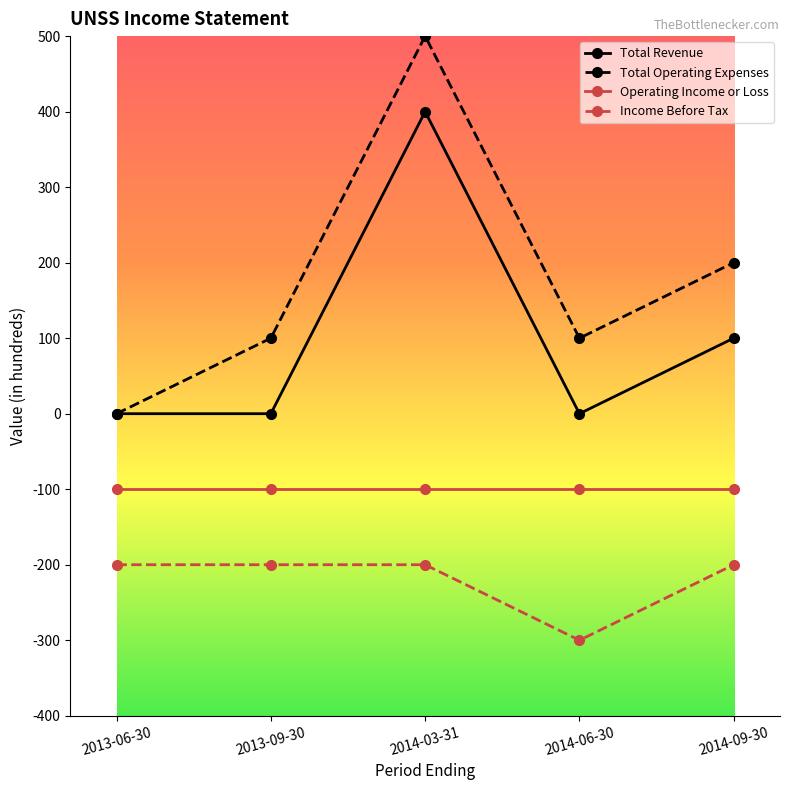

Which series has the widest spread of values?

Total Operating Expenses